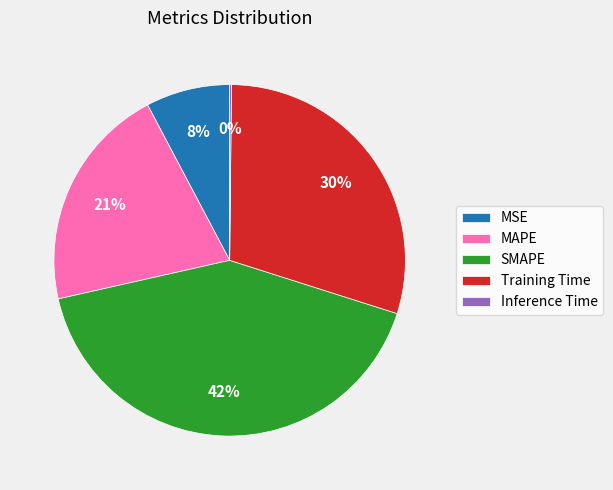

Does Training Time represent more than half of the total?

No